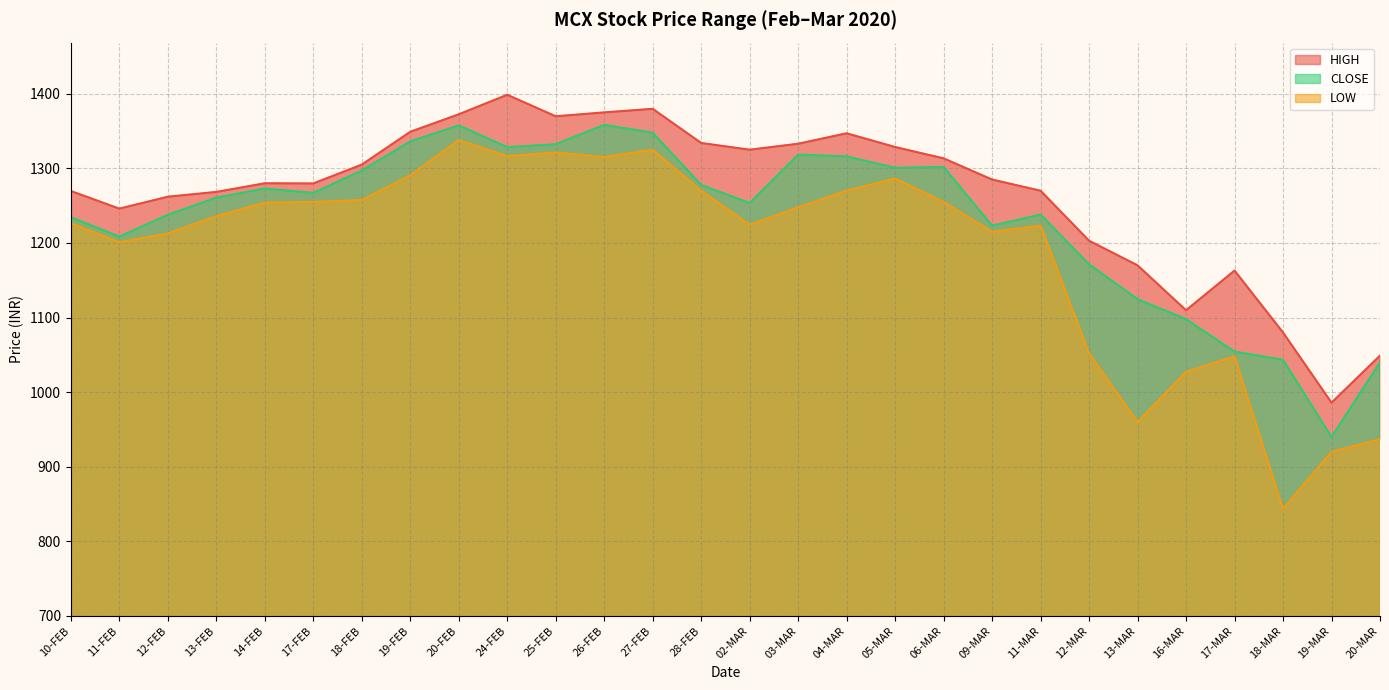

Reading left to right, what are all the values shown in this chart?

HIGH: 10-FEB=1269.7	11-FEB=1246.0	12-FEB=1262.0	13-FEB=1268.4	14-FEB=1280.0	17-FEB=1279.8	18-FEB=1305.0	19-FEB=1349.0	20-FEB=1372.5	24-FEB=1398.6	25-FEB=1369.8	26-FEB=1375.0	27-FEB=1379.8	28-FEB=1334.0	02-MAR=1325.0	03-MAR=1333.0	04-MAR=1347.0	05-MAR=1328.6	06-MAR=1313.4	09-MAR=1285.0	11-MAR=1270.0	12-MAR=1203.0	13-MAR=1170.0	16-MAR=1109.8	17-MAR=1163.0	18-MAR=1080.0	19-MAR=986.0	20-MAR=1049.0
CLOSE: 10-FEB=1234.5	11-FEB=1208.5	12-FEB=1237.7	13-FEB=1260.8	14-FEB=1273.0	17-FEB=1267.1	18-FEB=1297.0	19-FEB=1336.2	20-FEB=1357.5	24-FEB=1328.4	25-FEB=1332.3	26-FEB=1358.3	27-FEB=1347.7	28-FEB=1277.8	02-MAR=1253.5	03-MAR=1318.3	04-MAR=1316.0	05-MAR=1300.7	06-MAR=1301.8	09-MAR=1223.2	11-MAR=1238.0	12-MAR=1171.3	13-MAR=1124.6	16-MAR=1097.8	17-MAR=1054.3	18-MAR=1043.3	19-MAR=939.9	20-MAR=1040.0
LOW: 10-FEB=1226.5	11-FEB=1201.0	12-FEB=1212.7	13-FEB=1236.0	14-FEB=1254.0	17-FEB=1255.0	18-FEB=1257.5	19-FEB=1290.7	20-FEB=1337.8	24-FEB=1316.4	25-FEB=1321.2	26-FEB=1315.2	27-FEB=1325.0	28-FEB=1270.0	02-MAR=1224.3	03-MAR=1247.7	04-MAR=1270.0	05-MAR=1286.4	06-MAR=1255.0	09-MAR=1215.0	11-MAR=1223.2	12-MAR=1052.0	13-MAR=960.0	16-MAR=1027.1	17-MAR=1048.0	18-MAR=843.5	19-MAR=920.0	20-MAR=937.0